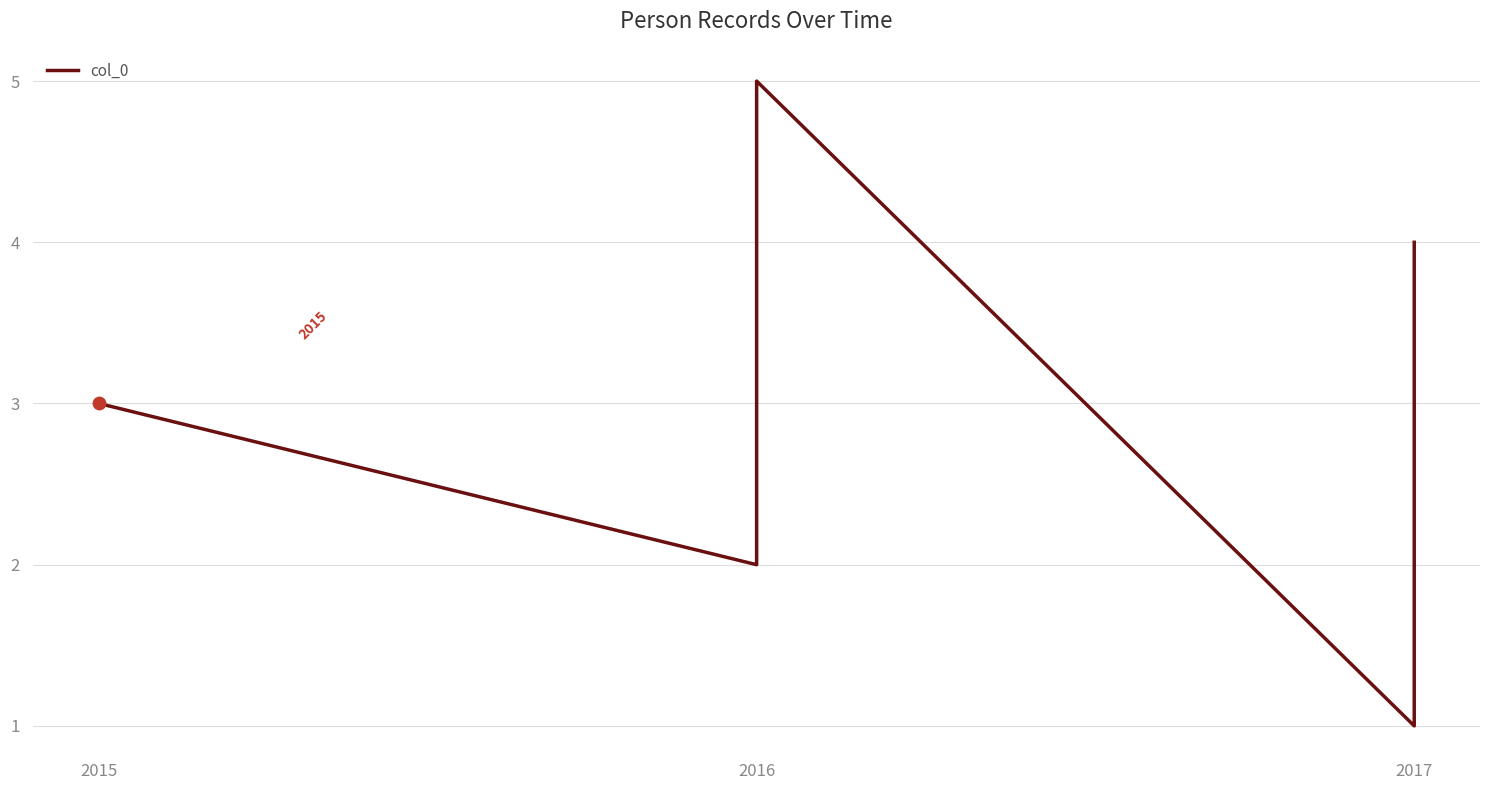

What is the change in value from 2016 to 2017?

+2